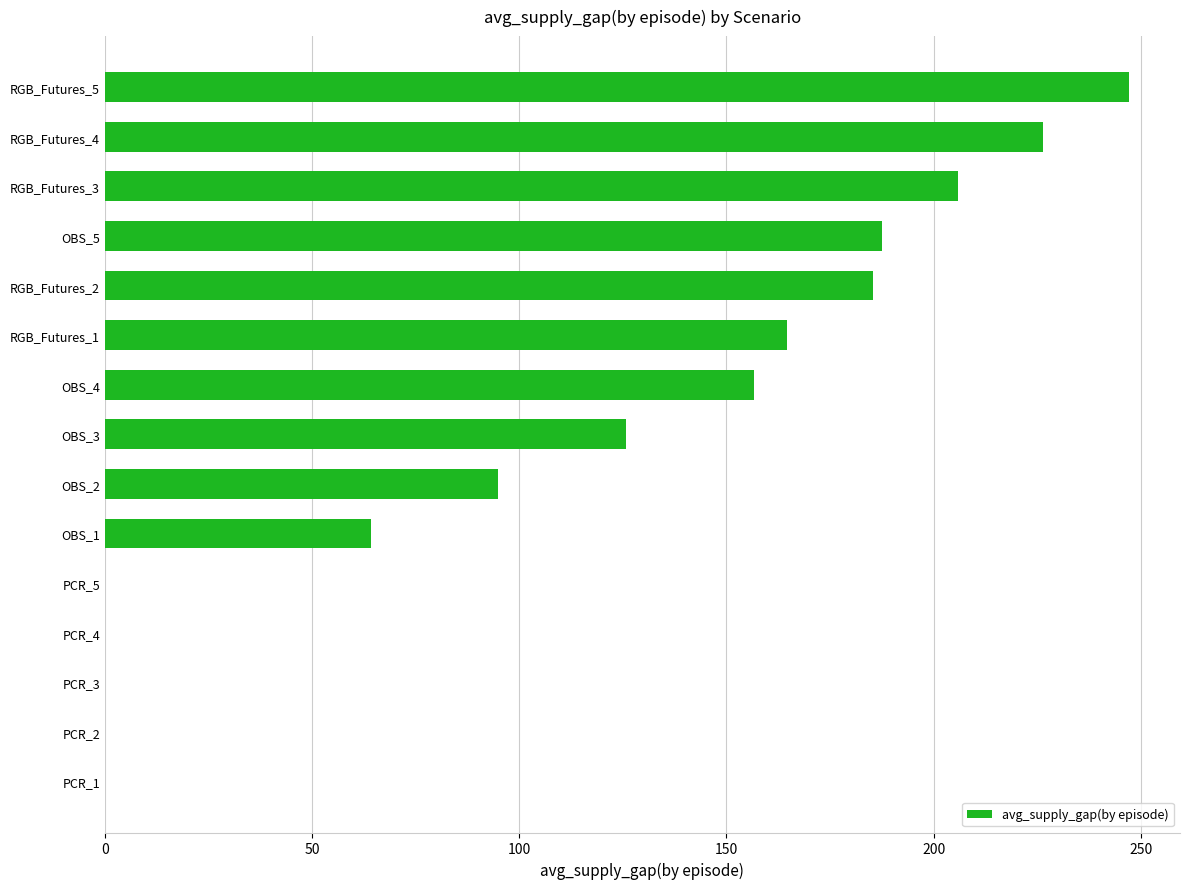

Are the bars horizontal?

Yes